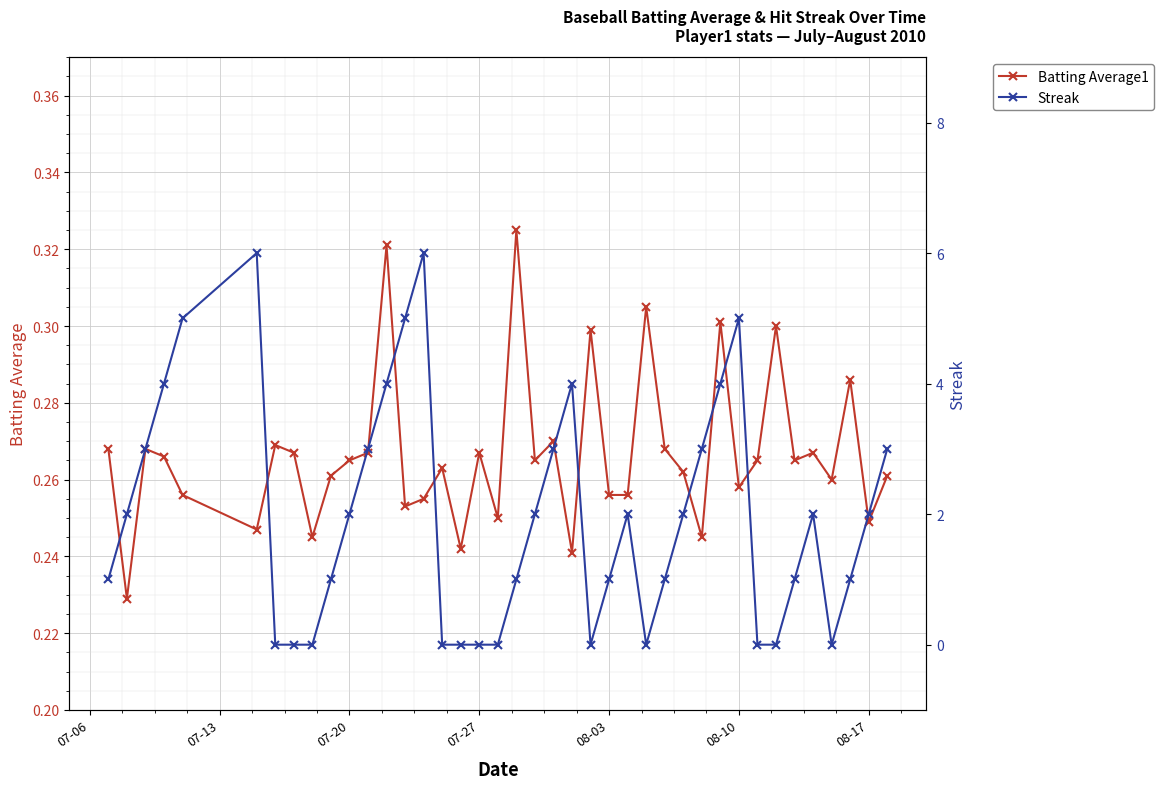

What is the average value of the Batting Average1 series?

0.3